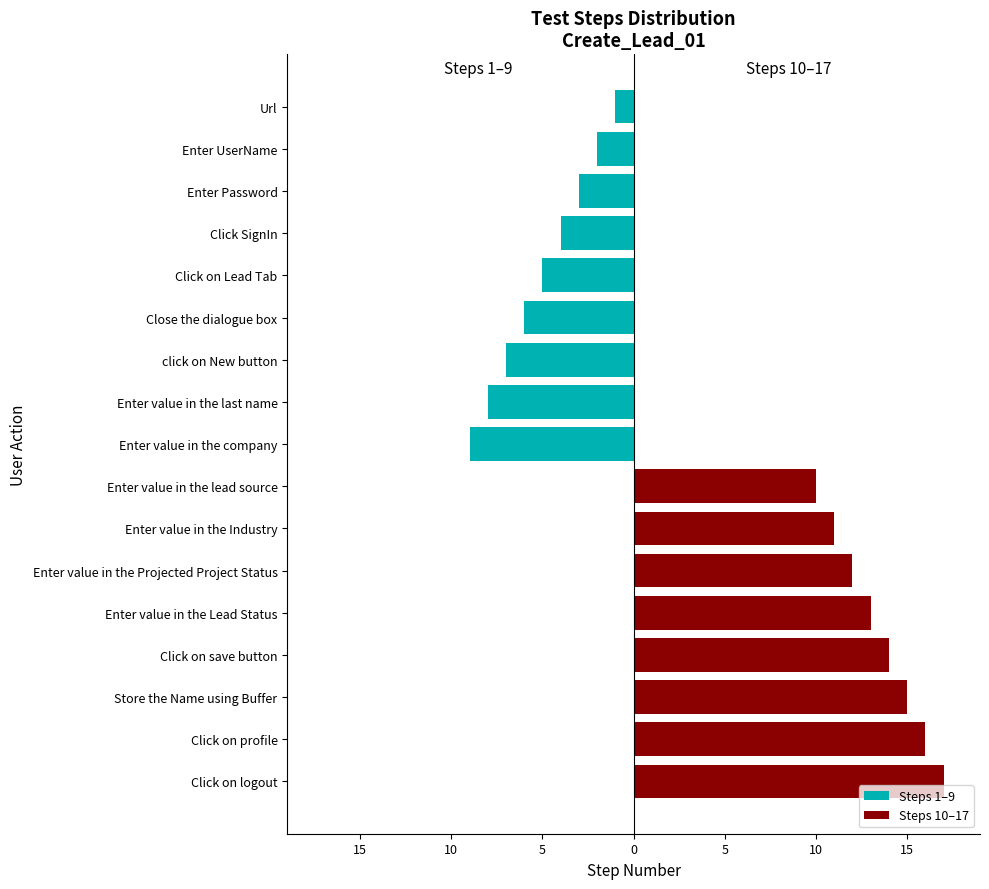

What is the sum of all Steps 1–9 values?

-45